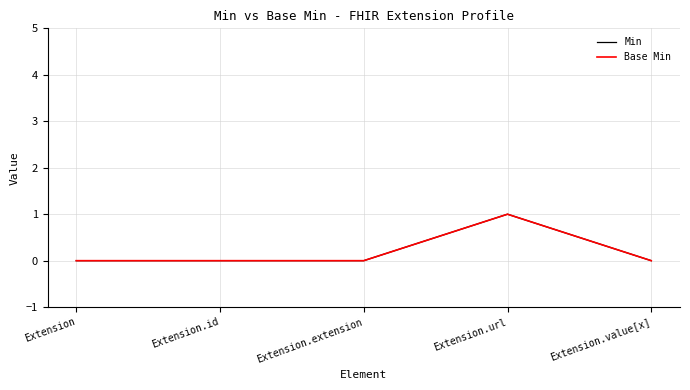

Is this an area chart (filled region under the line)?

No